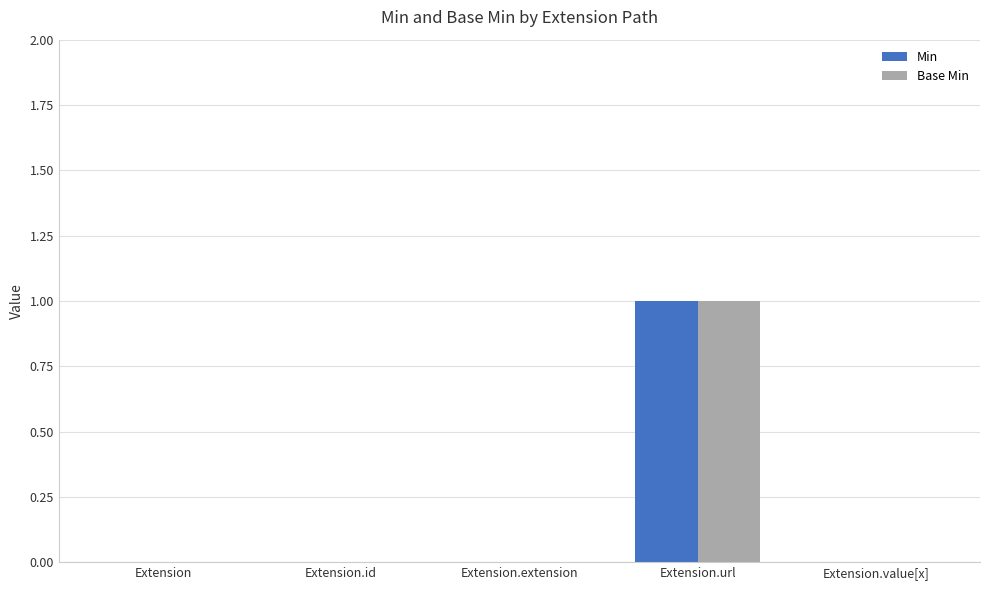

What is the sum of all Min values?

1